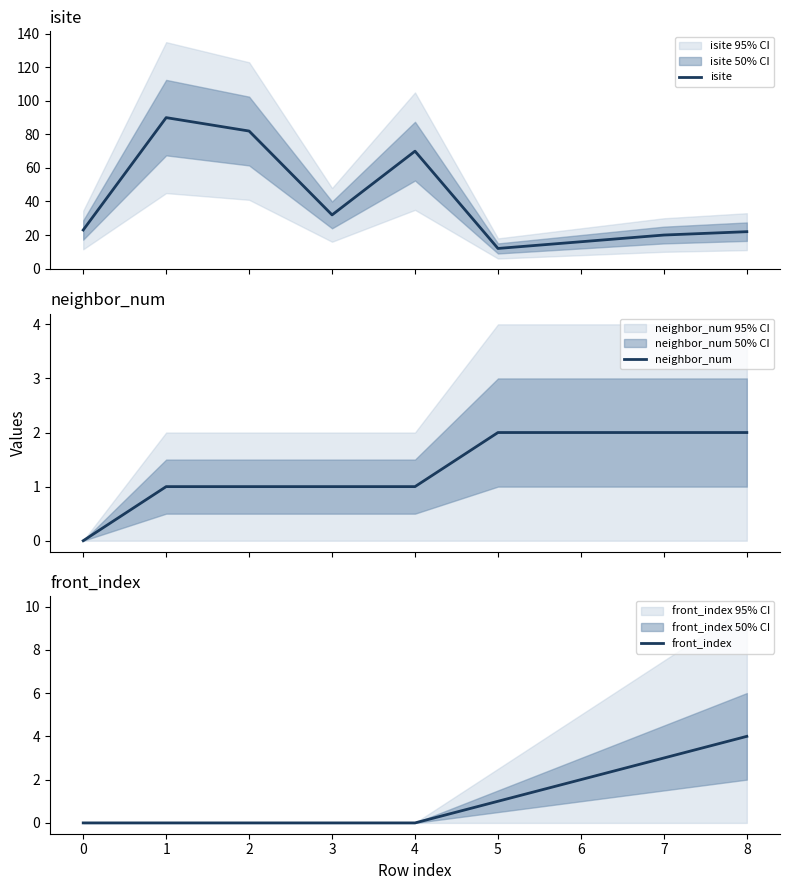

Which series has the largest total across all categories?

isite